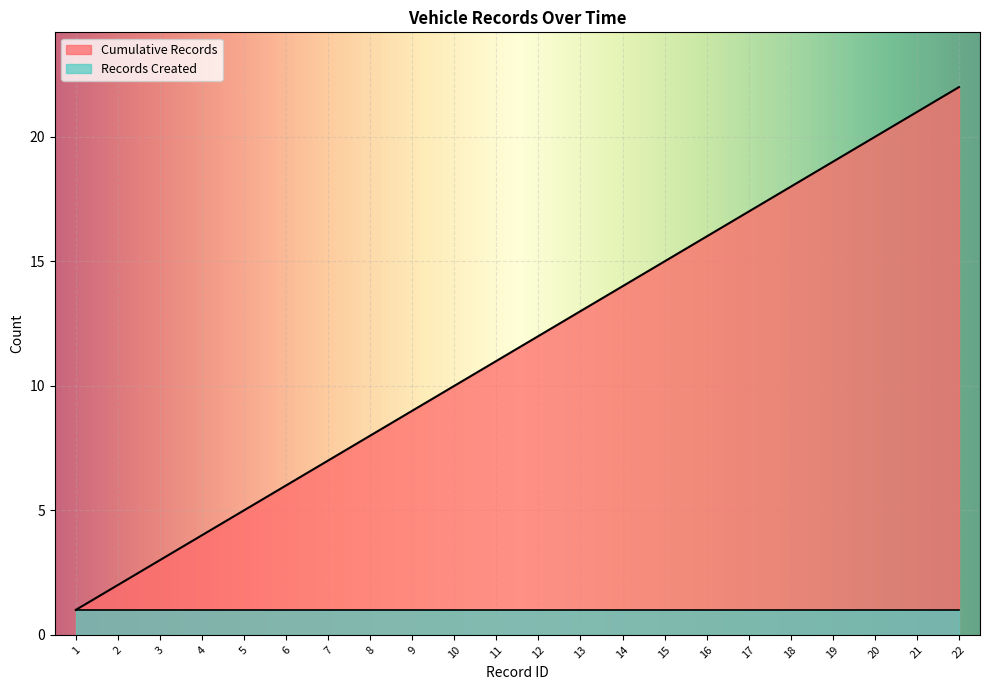

What is the sum of all values?

253